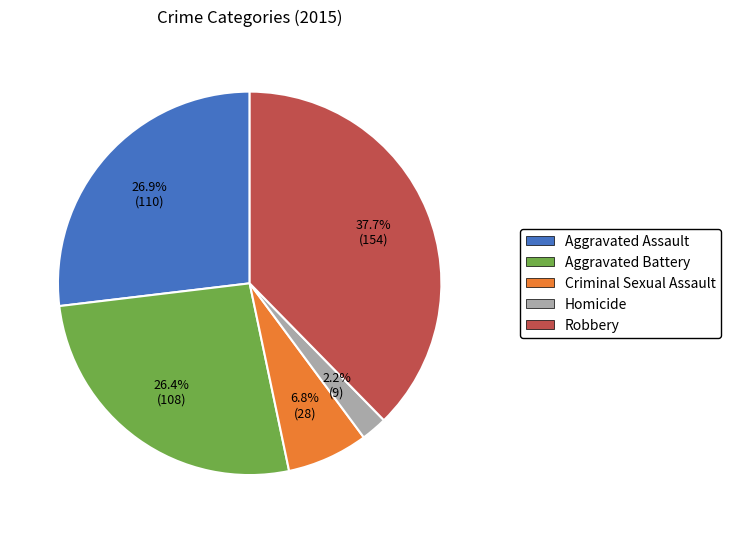

Is there a majority slice in this chart?

No